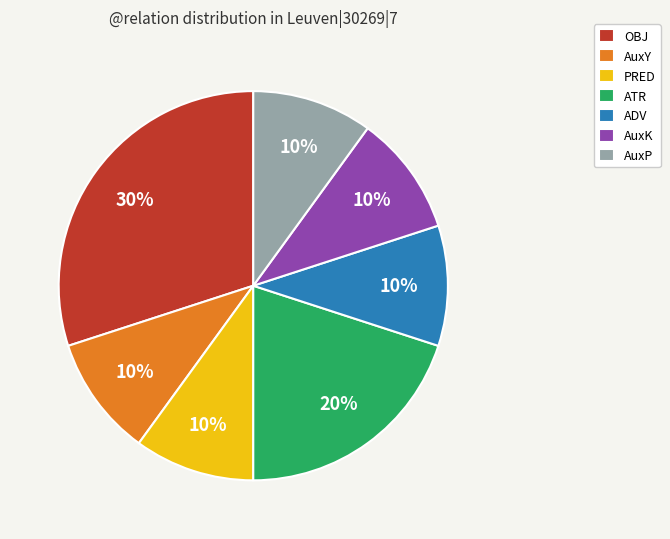

Does ADV account for over 50% of the chart?

No